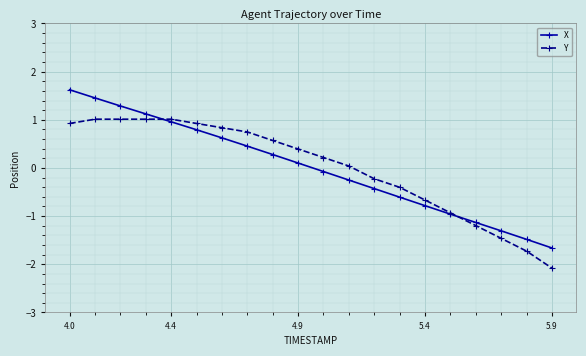

Does the chart have visible grid lines?

Yes